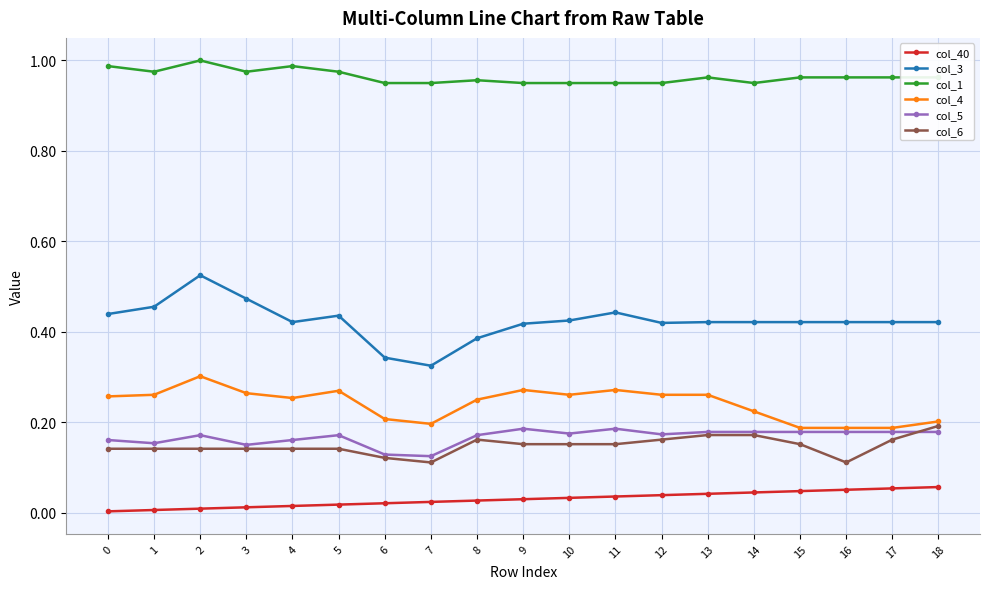

True or false: col_3 has a value of 0.2 at 8.

False